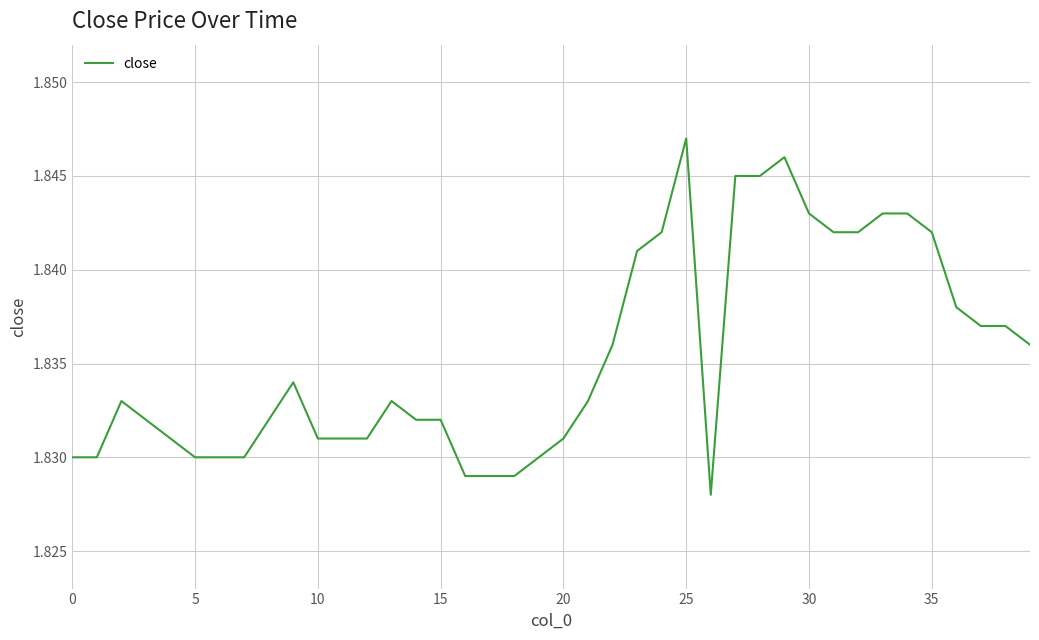

Which category has the highest value across all series?

25